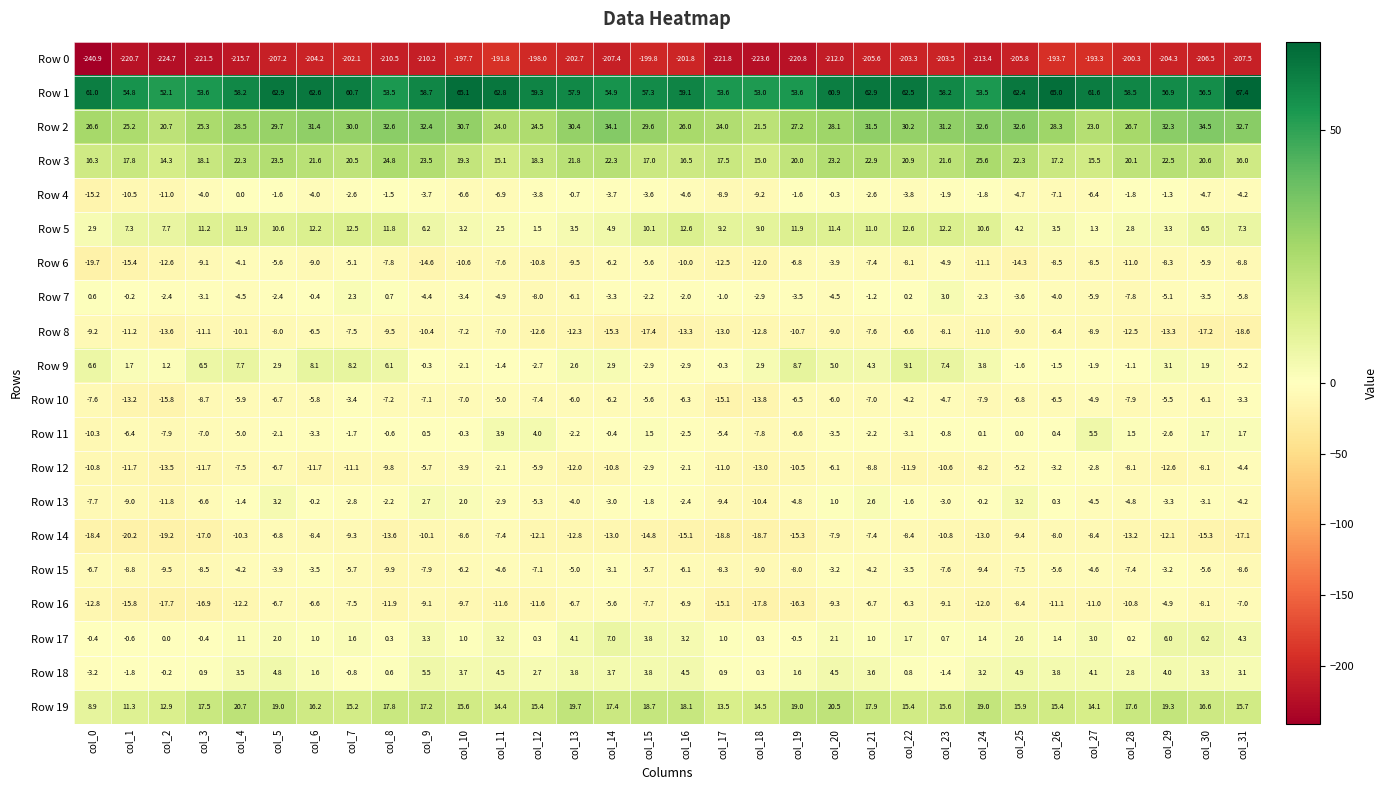

At which label does Row 4 reach its peak?

col_4